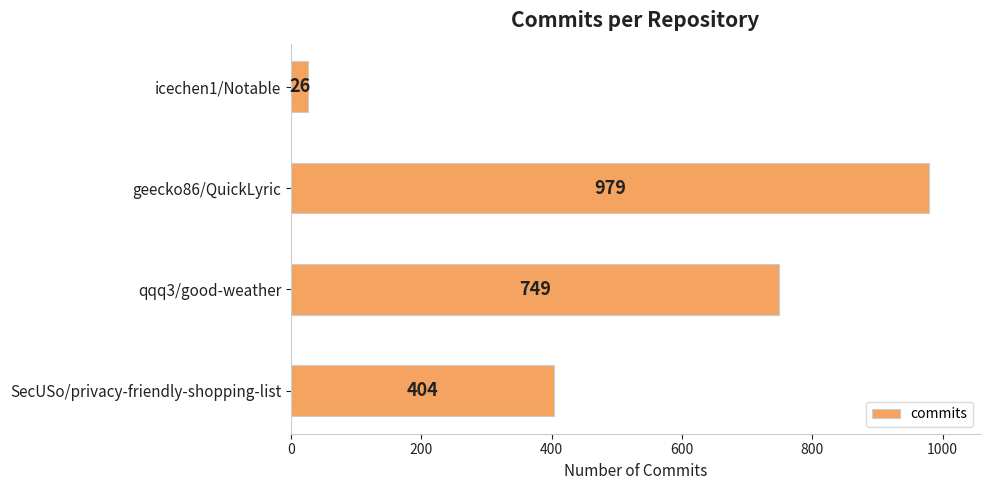

How many values are between 404 and 979?

3